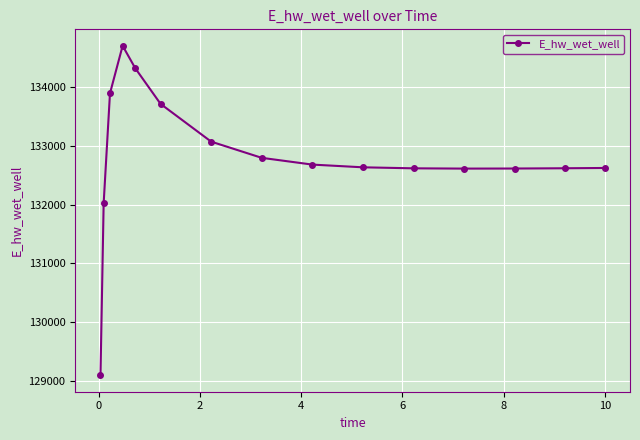

What is the difference between the maximum and minimum values?

5602.8